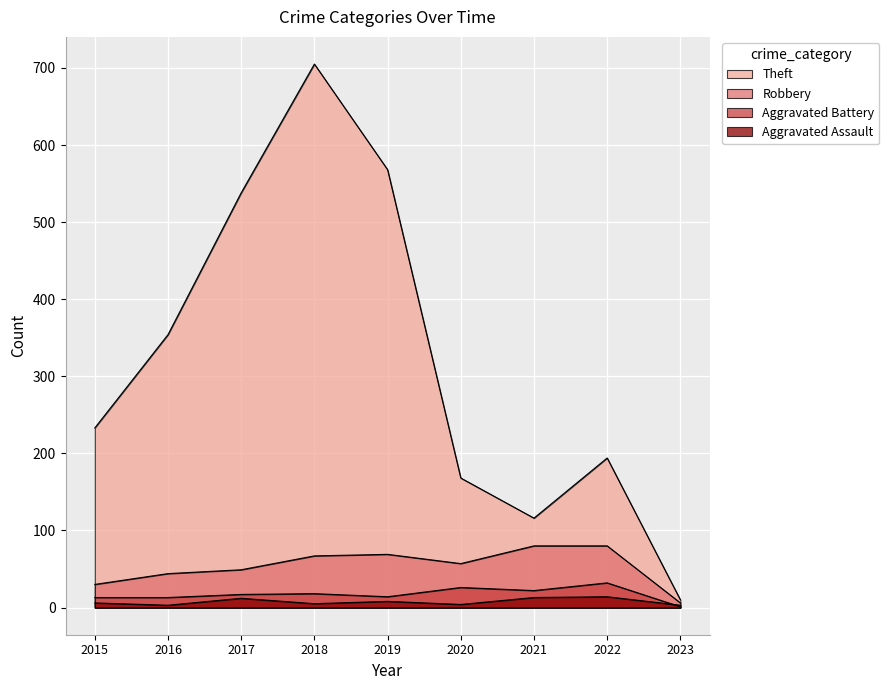

True or false: Aggravated Assault has more than 2 points higher than both neighbors.

True